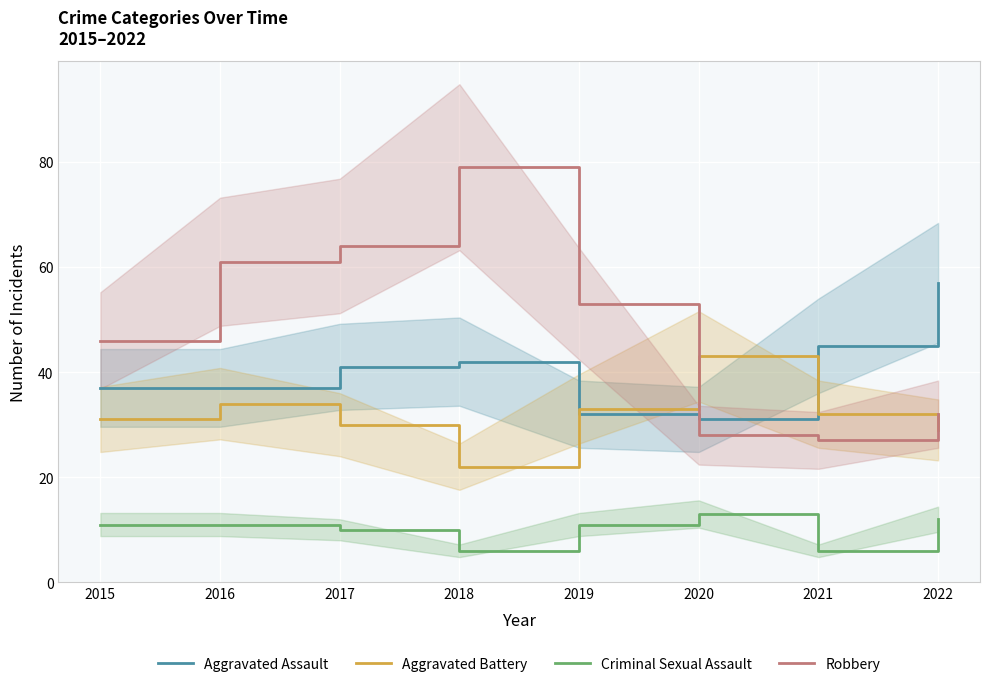

True or false: Robbery has a value of 61 at 2016.

True